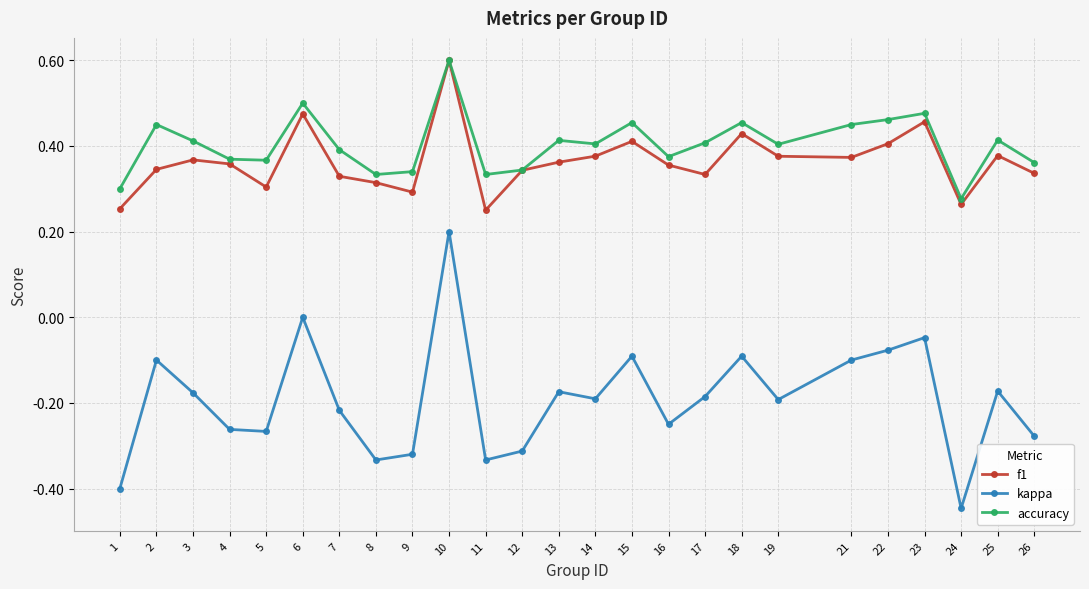

What is the spread (max minus min) of values at 26?

0.6